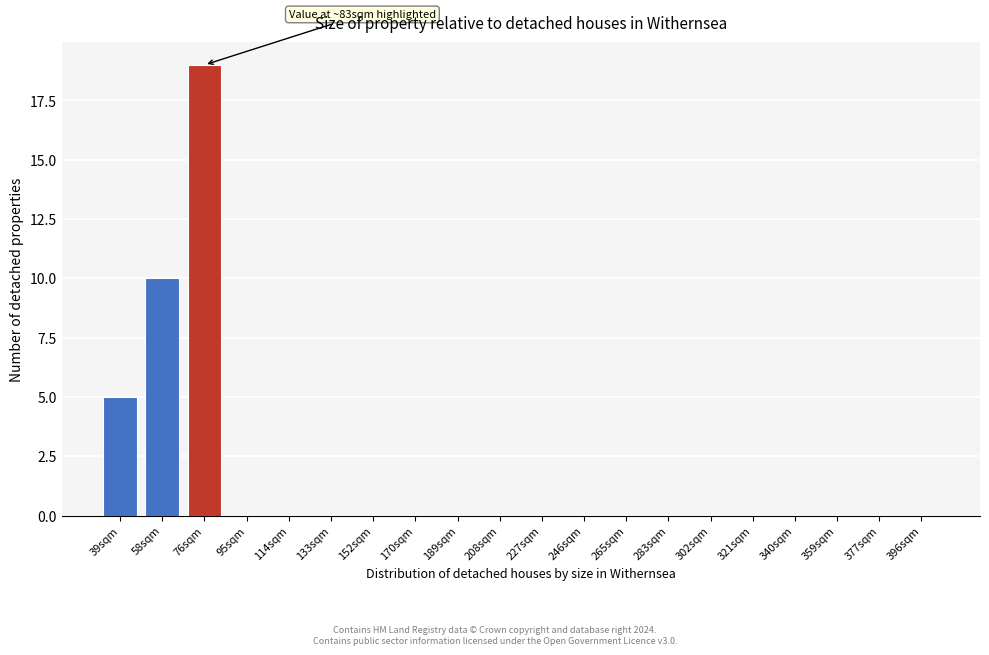

Reading left to right, list all the values displayed in this chart.

39sqm=5	58sqm=10	76sqm=19	95sqm=0	114sqm=0	133sqm=0	152sqm=0	170sqm=0	189sqm=0	208sqm=0	227sqm=0	246sqm=0	265sqm=0	283sqm=0	302sqm=0	321sqm=0	340sqm=0	359sqm=0	377sqm=0	396sqm=0